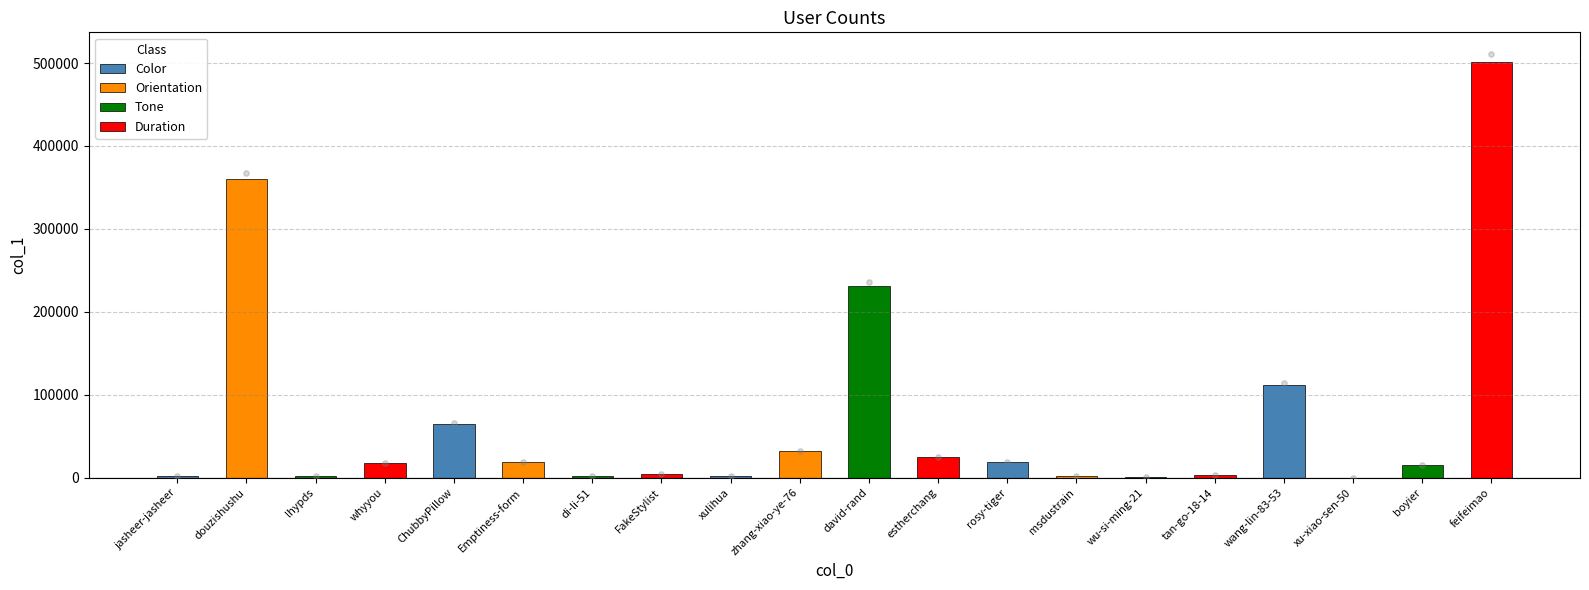

Between wu-si-ming-21 and lhypds, which is larger?

lhypds